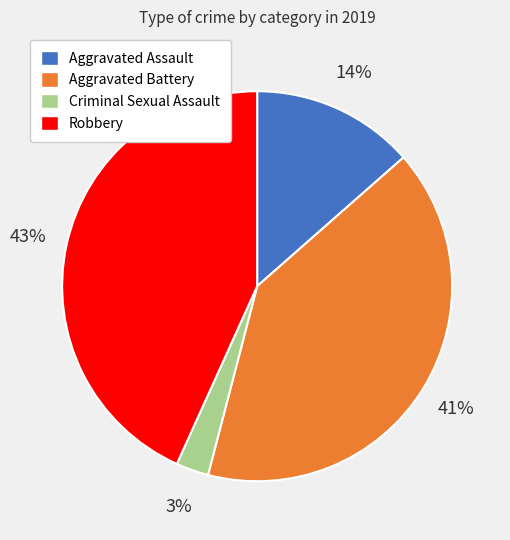

Does Criminal Sexual Assault represent more than half of the total?

No